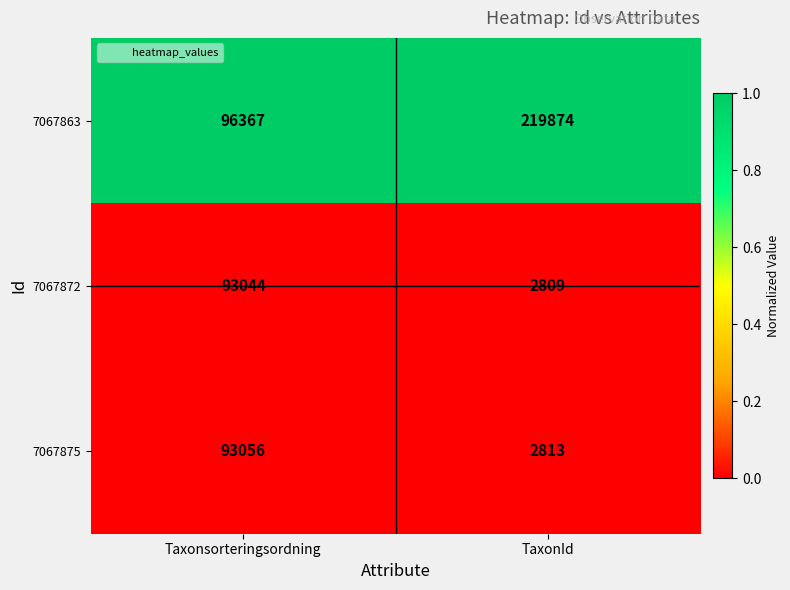

What is the spread (max minus min) of values at TaxonId?

217065